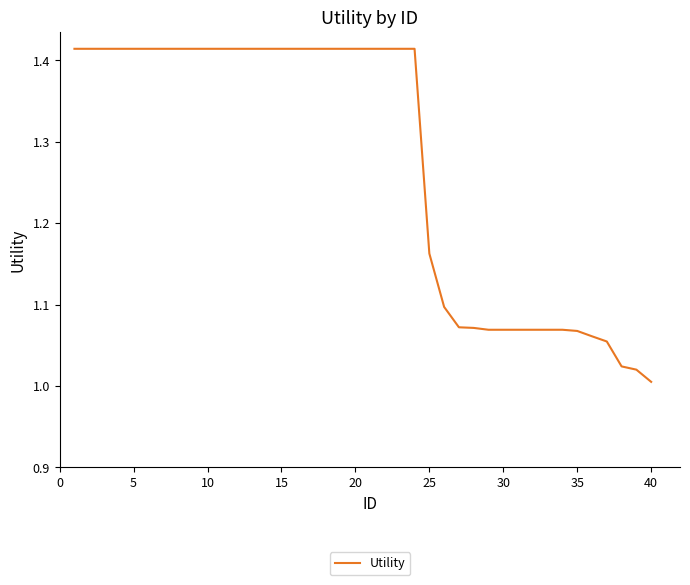

What is the difference between the maximum and minimum values?

0.4